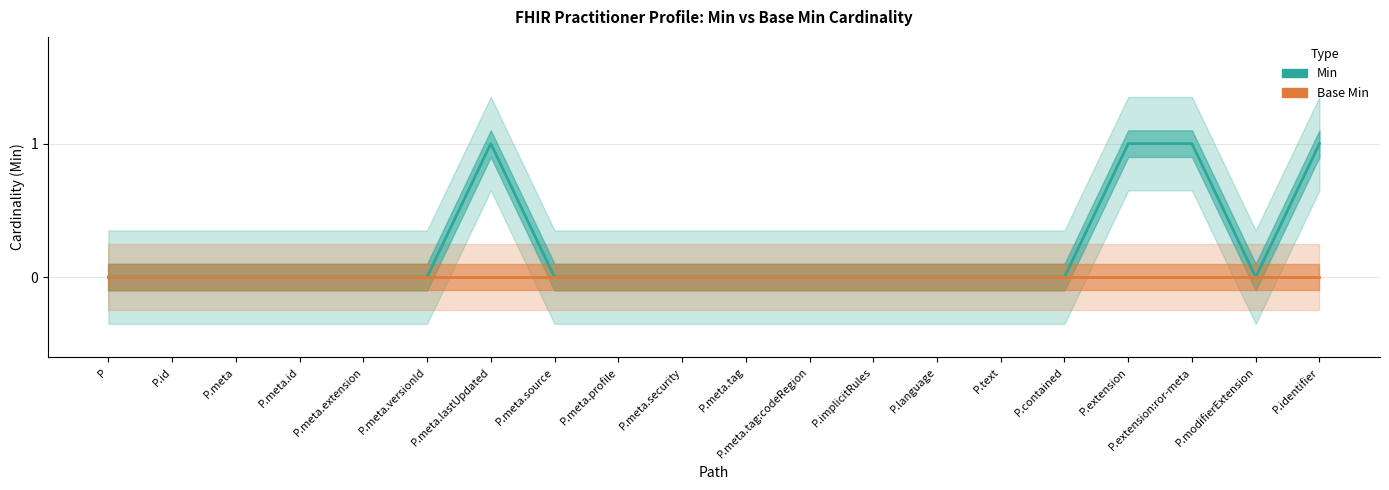

At which label does Min reach its minimum?

P